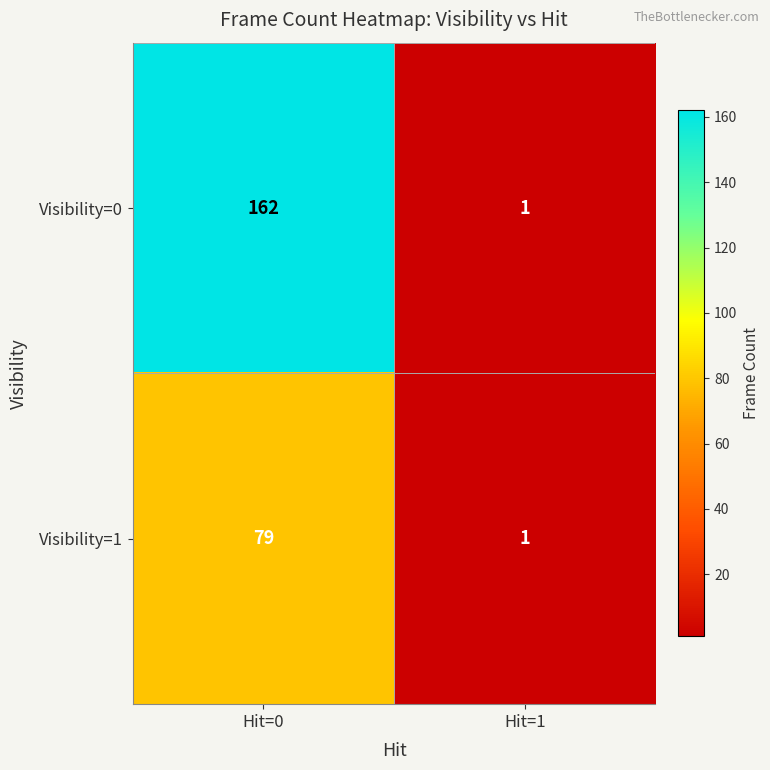

Is it true that Visibility=0 equals 1 at Hit=1?

True